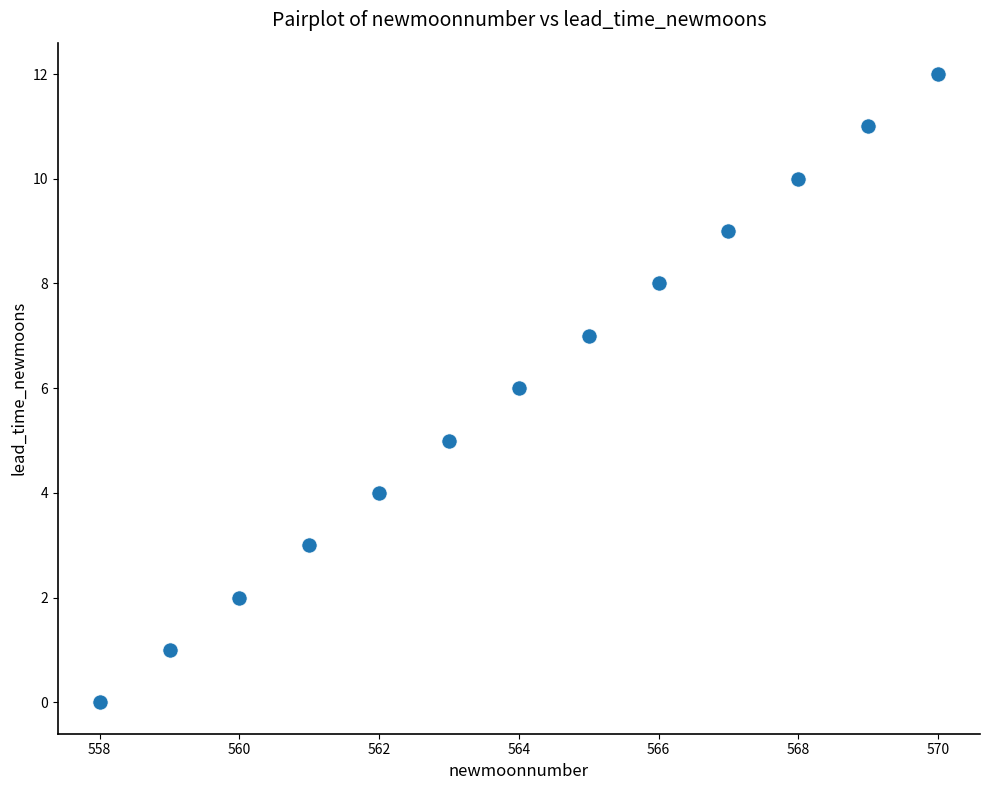

What is the range of X values (max minus min)?

12